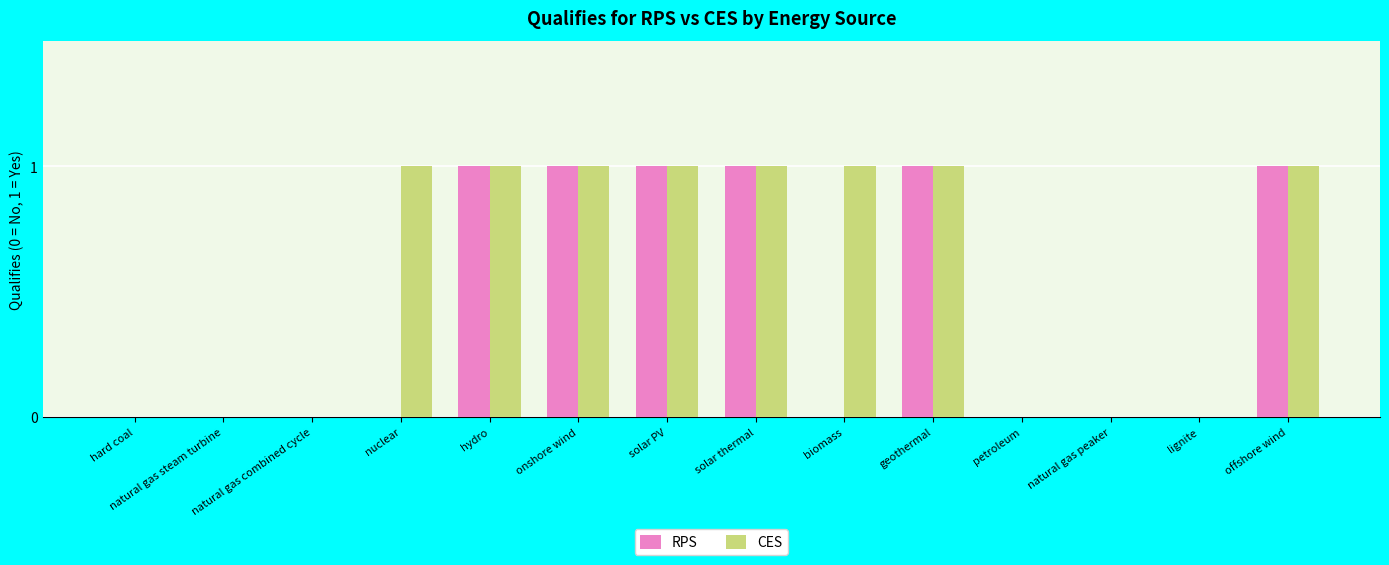

What is the sum of all CES values?

8